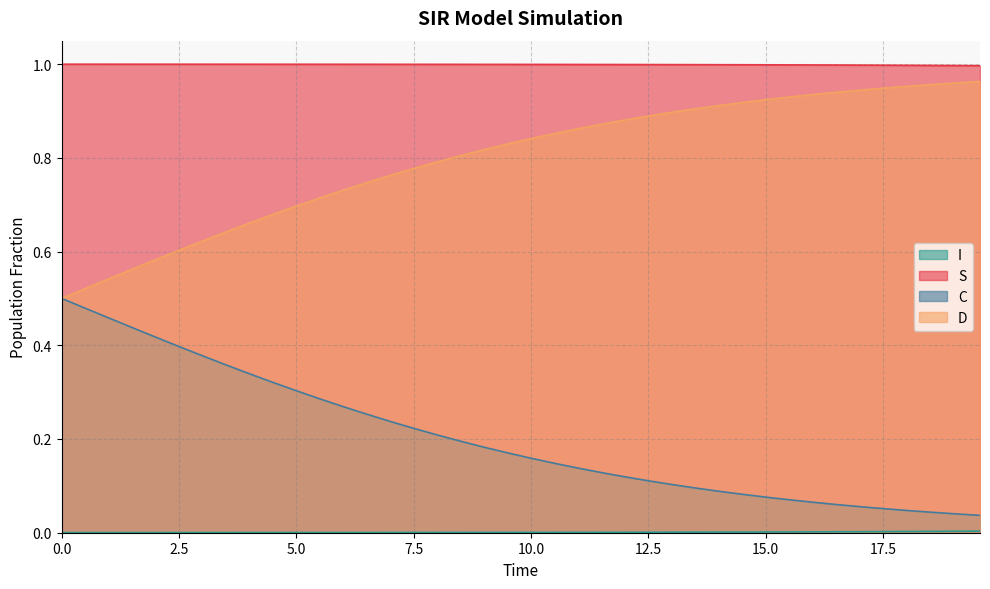

How many data points does each series have?

40